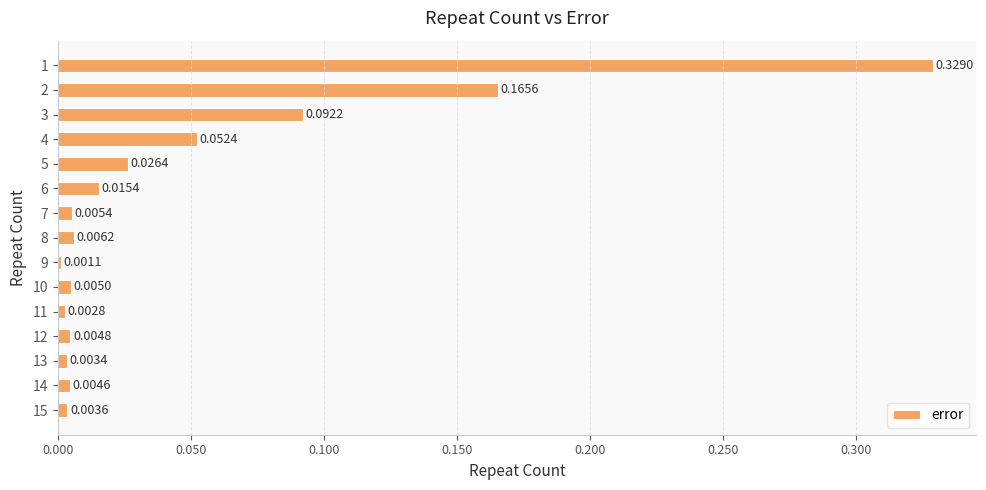

What is the sum of the values at 4 and 1?

0.4